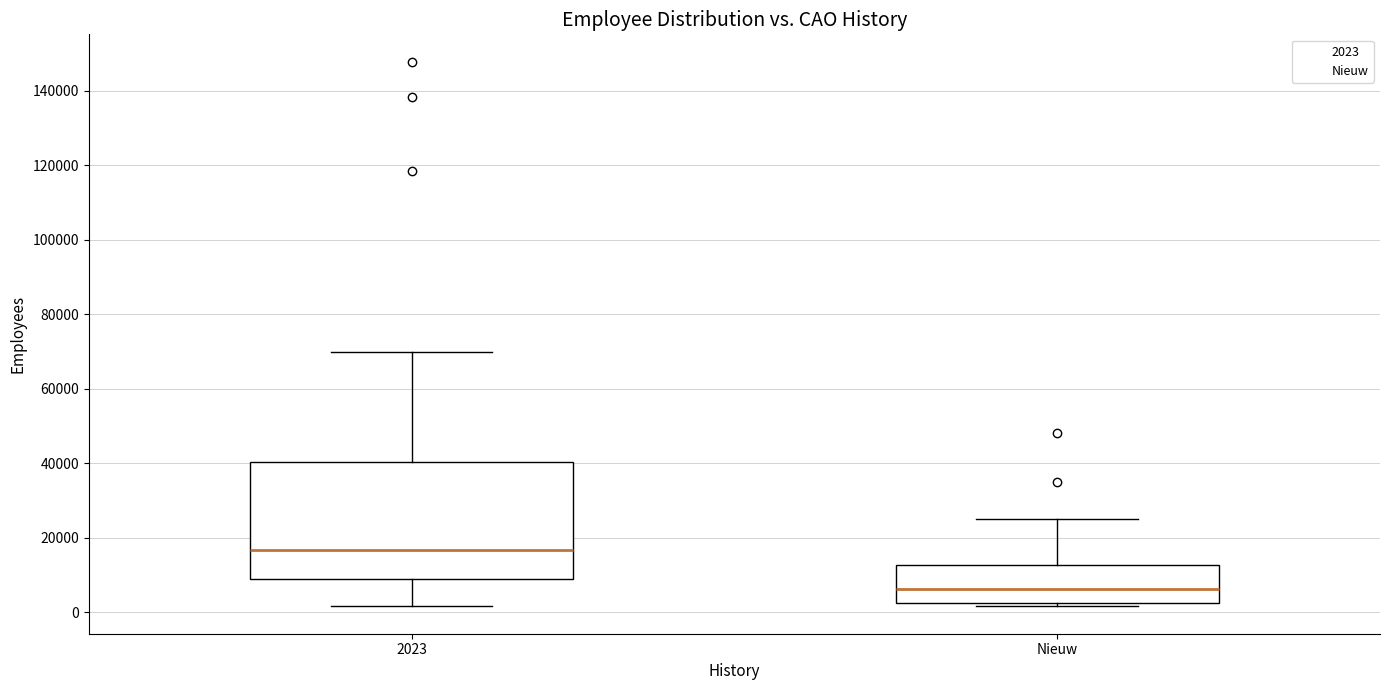

Reading left to right, transcribe this box plot: for each box, give where its median line is, the range the box spans, and where its two whiskers end, as read against the y-axis. The values are not printed on the chart, so give them approximately, as read against the axis.

2023: median 16000, box 8000 to 40000, whiskers 2000 to 70000
Nieuw: median 6000, box 2000 to 12000, whiskers 2000 (just below the box's lower edge) to 26000